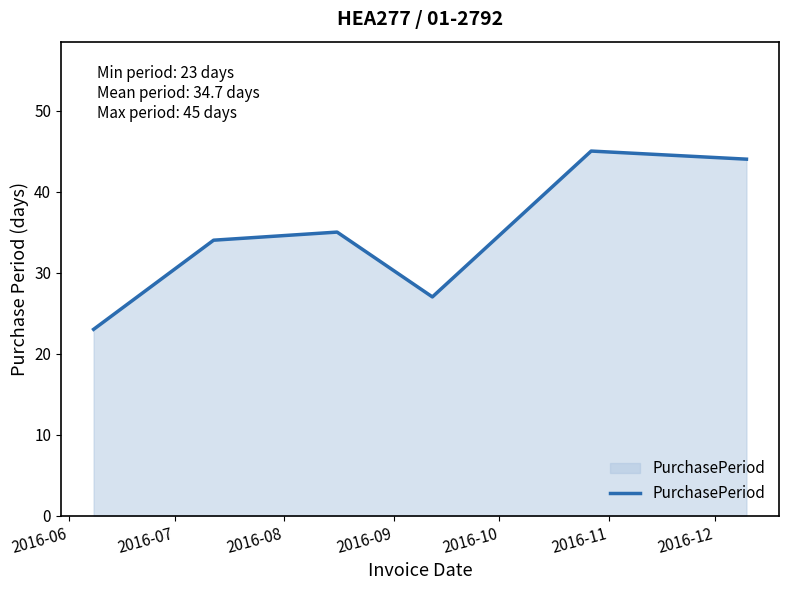

How many categories are shown in the chart?

6